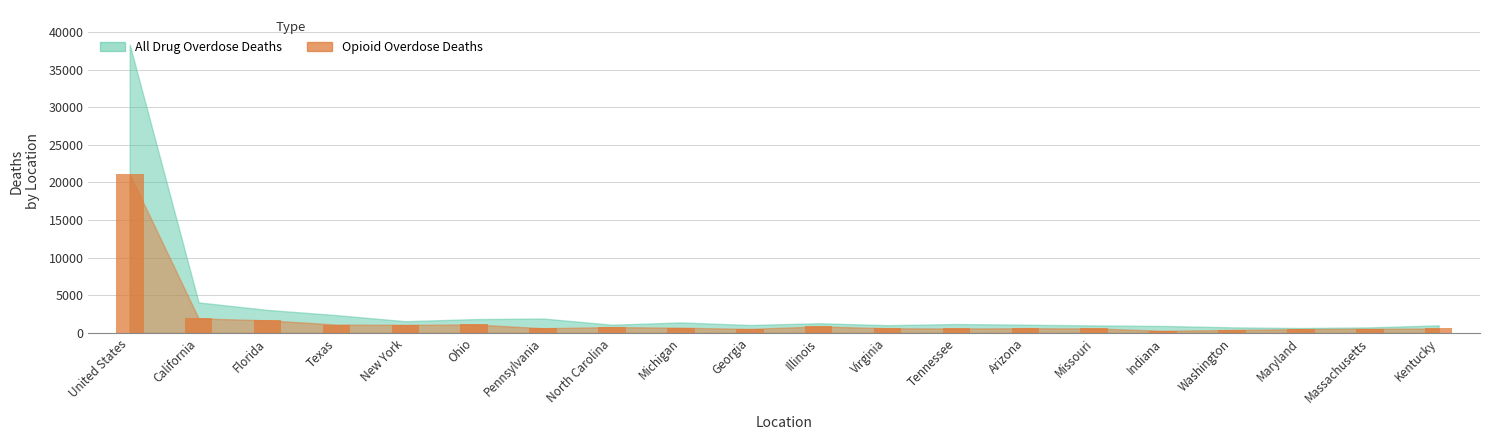

Where does the data first go above 629?

United States